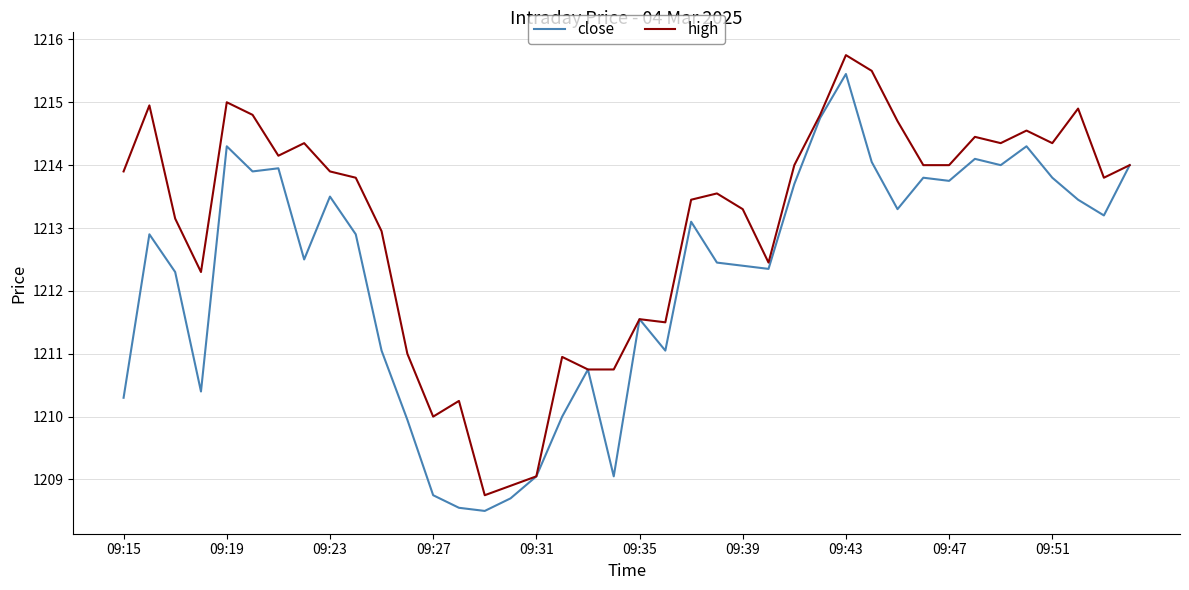

What are all the series names shown in the legend?

close, high